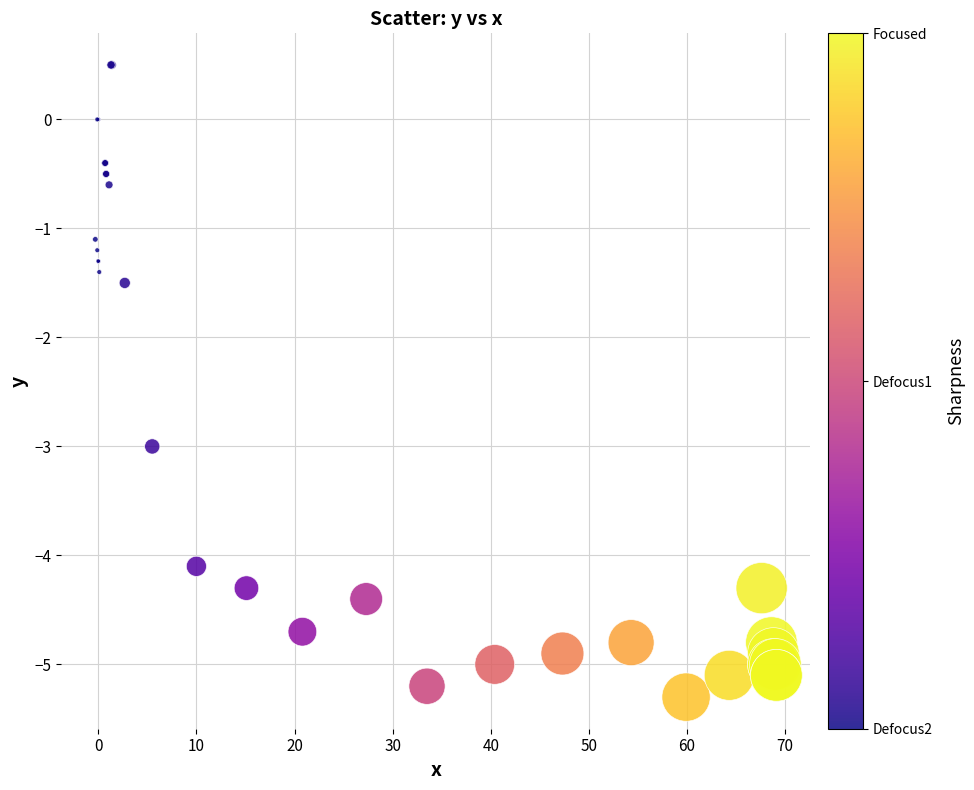

What Y value in the scatter plot is closest to -2?

-1.5